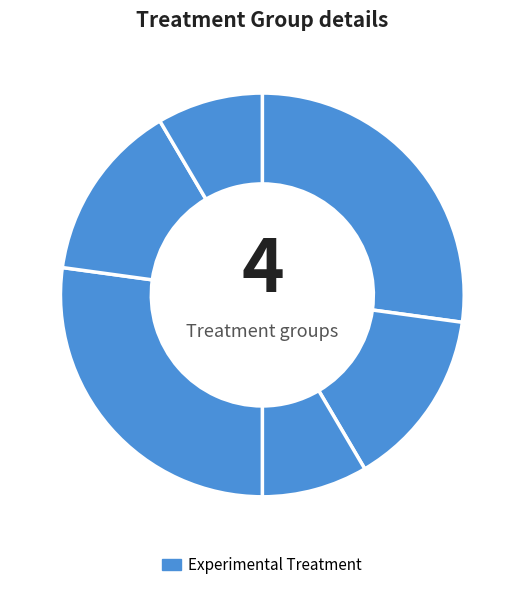

How many segments does this pie chart have?

6